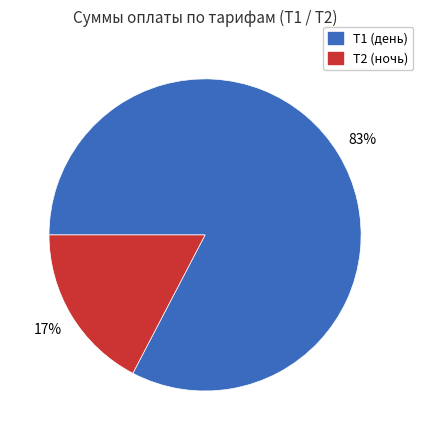

Is there any slice that represents more than half of the pie?

Yes